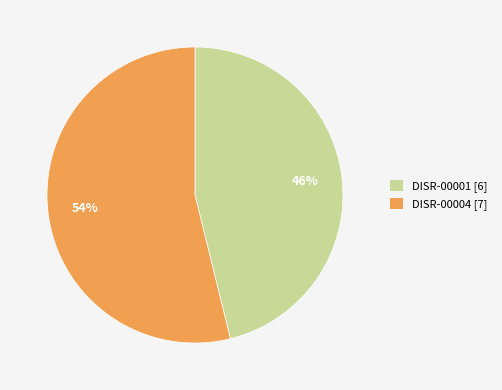

To the nearest percent, what percentage of the pie is DISR-00001?

46%